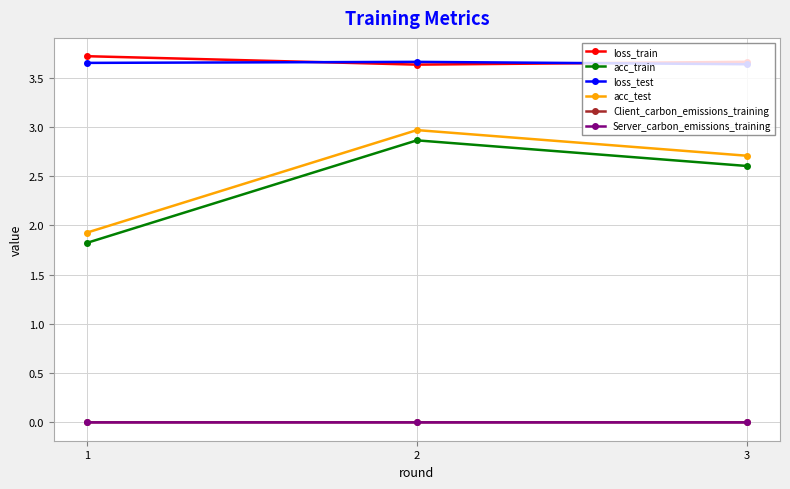

The value of loss_test at 2 is 2.6. True or false?

False